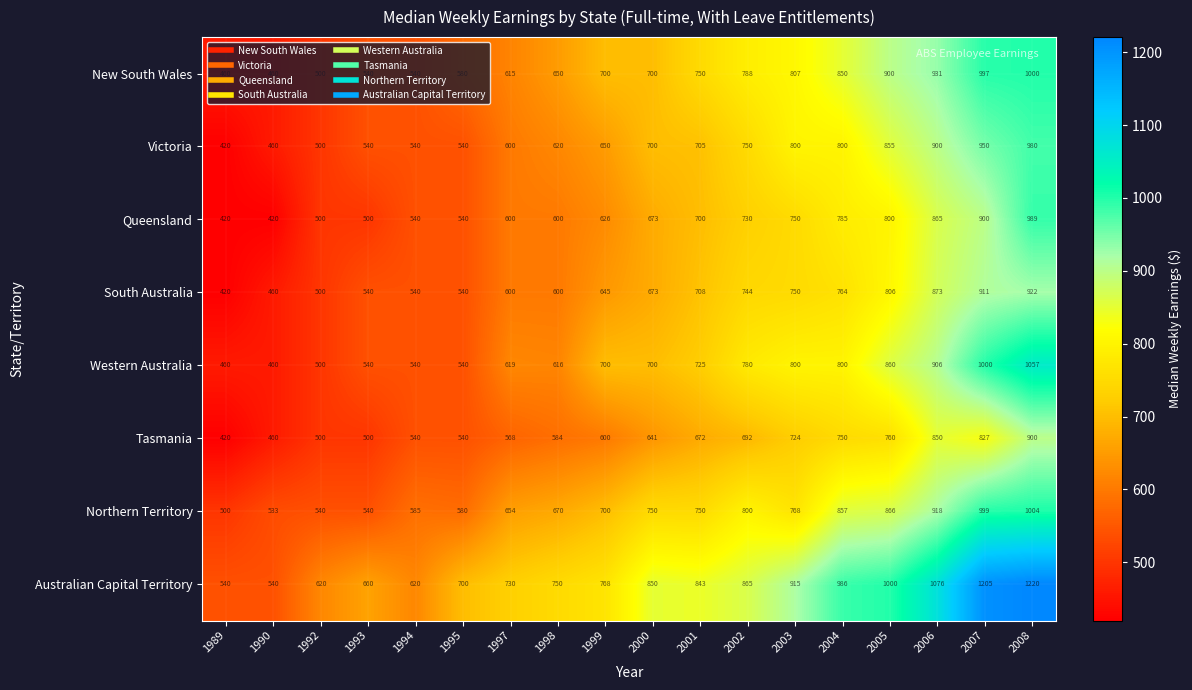

How many distinct data groups are displayed?

8